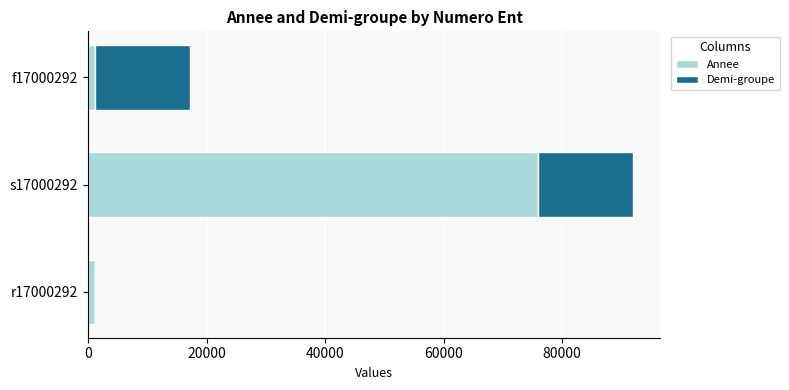

True or false: Annee has a value of 1234 at f17000292.

True